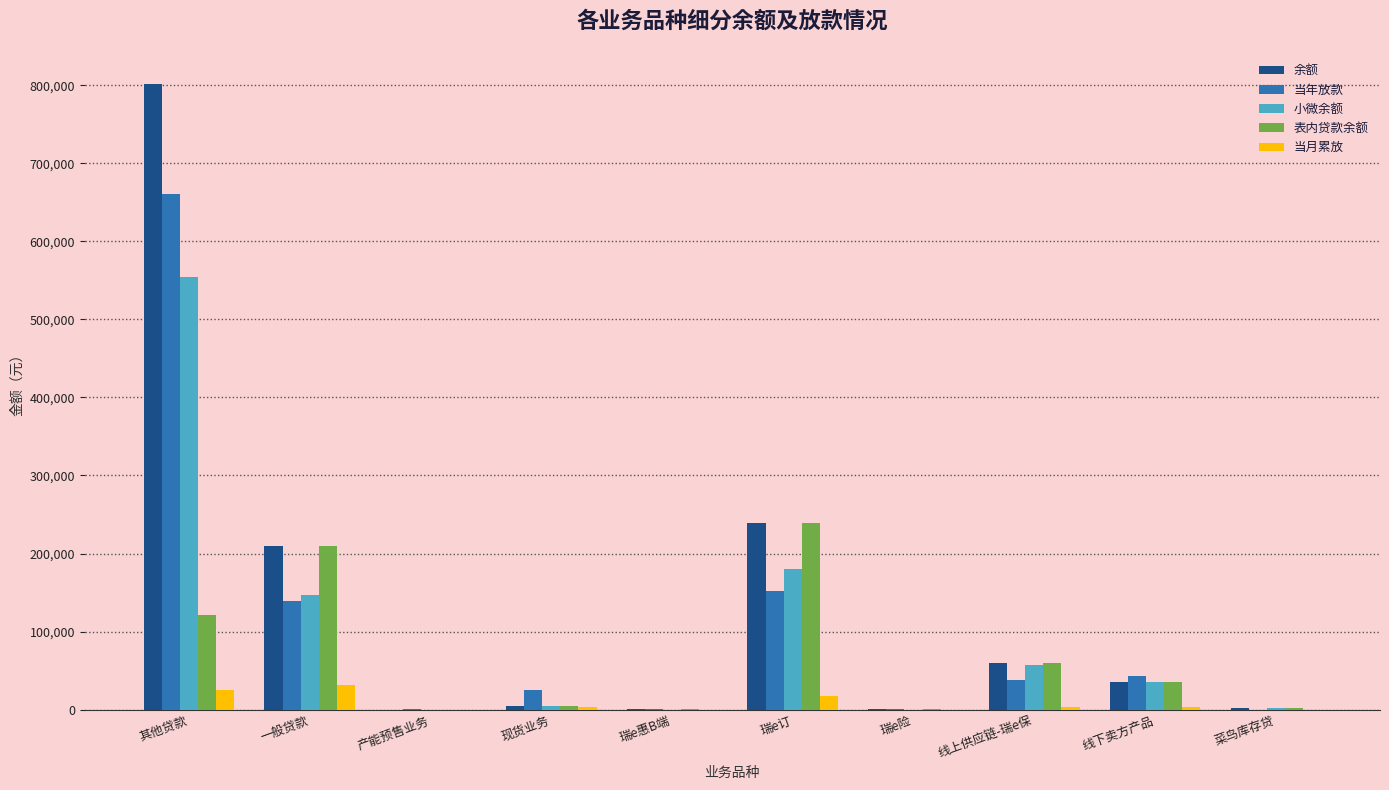

True or false: 当年放款 has a value of 138760 at 一般贷款.

True